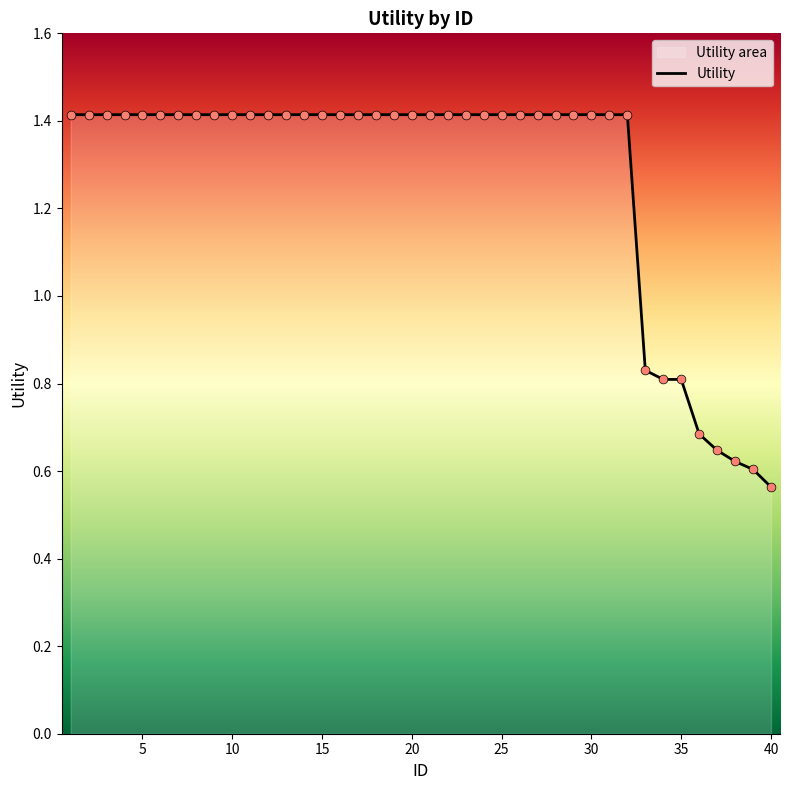

Is it true that the value at 25 is 2.0?

False